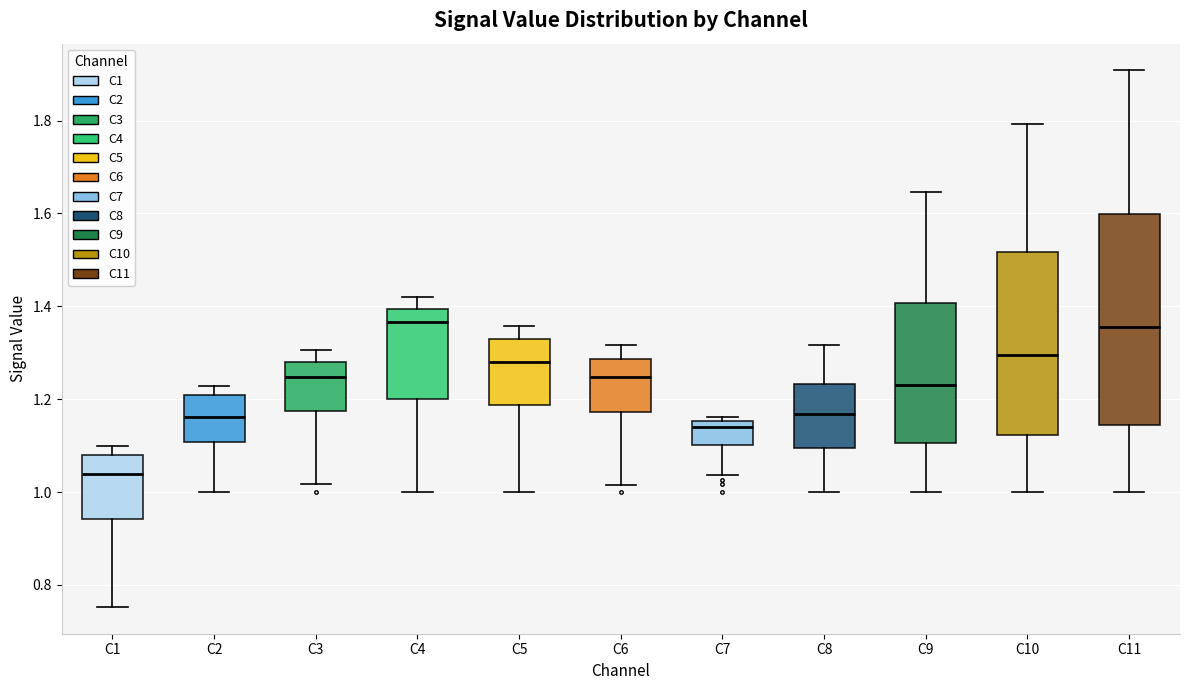

Comparing the boxes themselves (not the whiskers), which one is the tallest?

C11